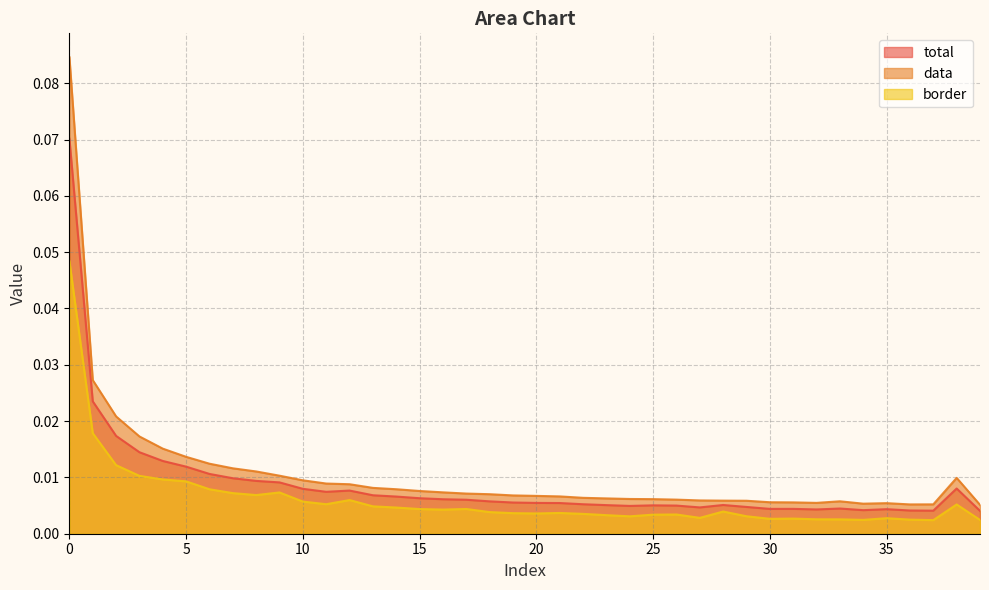

What is the greatest value displayed?

0.1